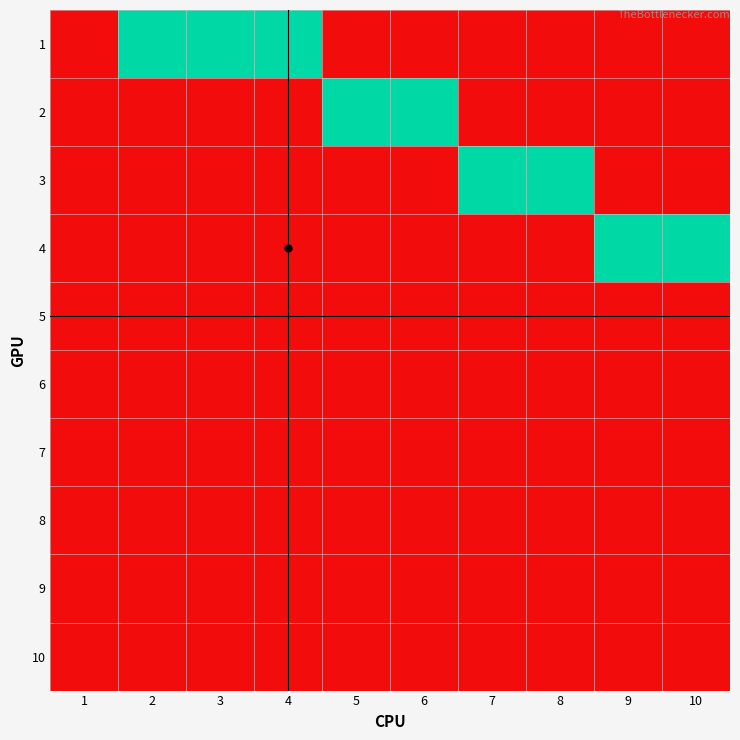

Which series has the widest spread of values?

1